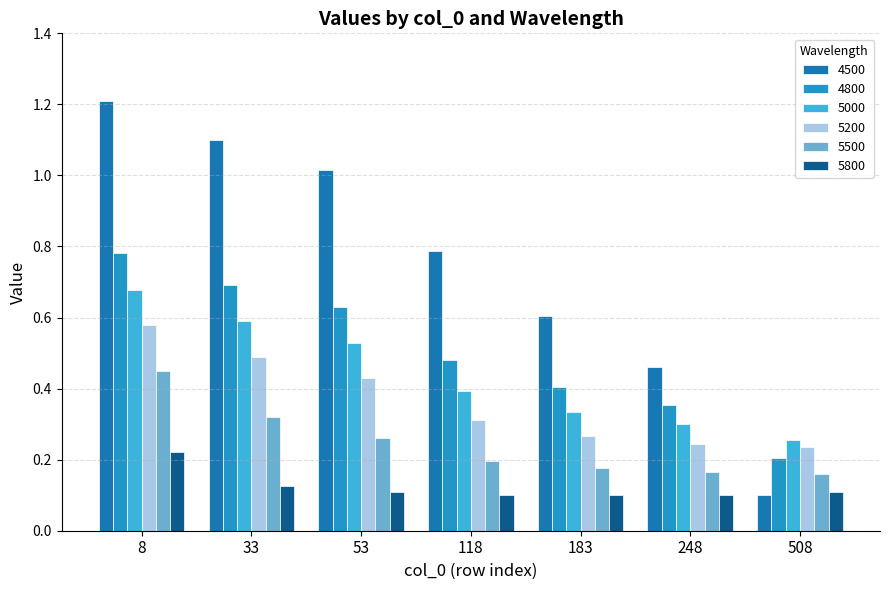

How many categories are shown in the chart?

7